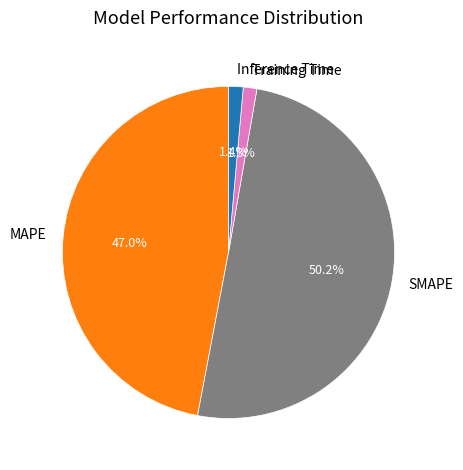

To the nearest percent, what percentage of the pie is Training Time?

1%